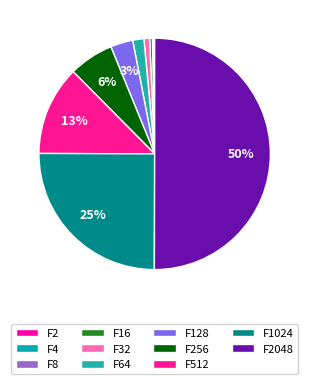

What is the change in value from F8 to F2048?

+1275